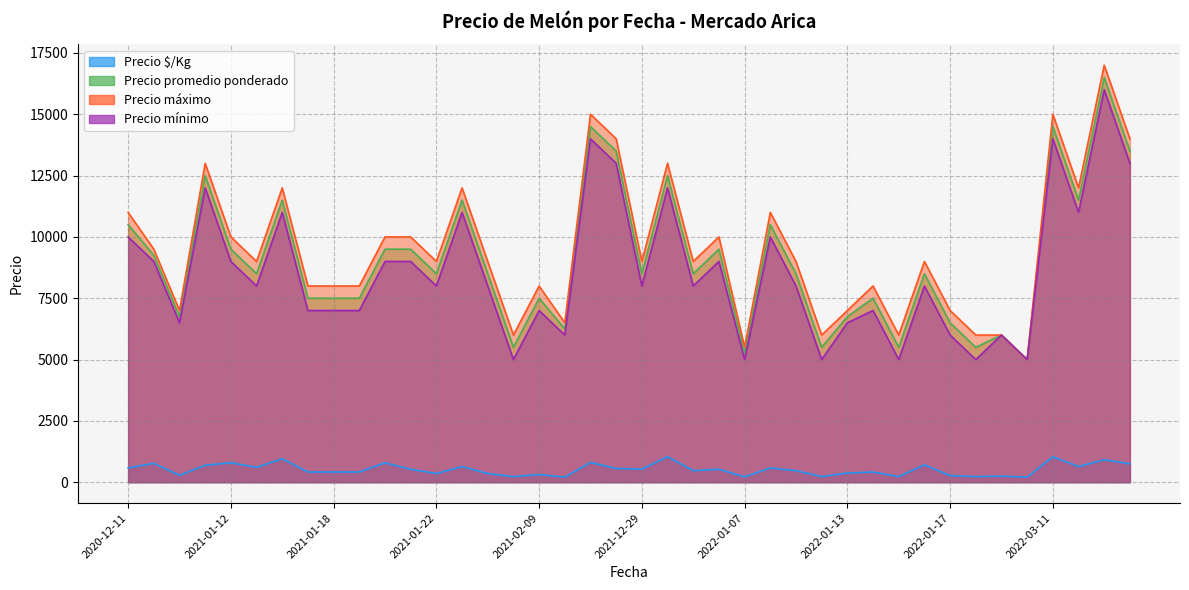

What is the difference between the maximum and minimum values in the Precio $/Kg series?

834